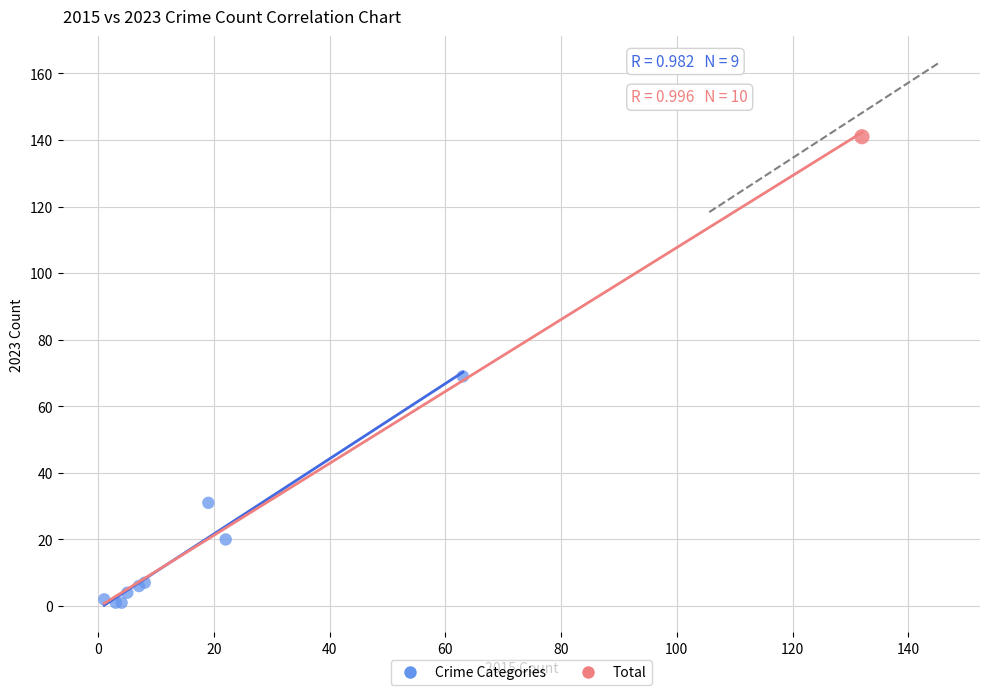

What are all the series names shown in the legend?

Crime Categories, Total